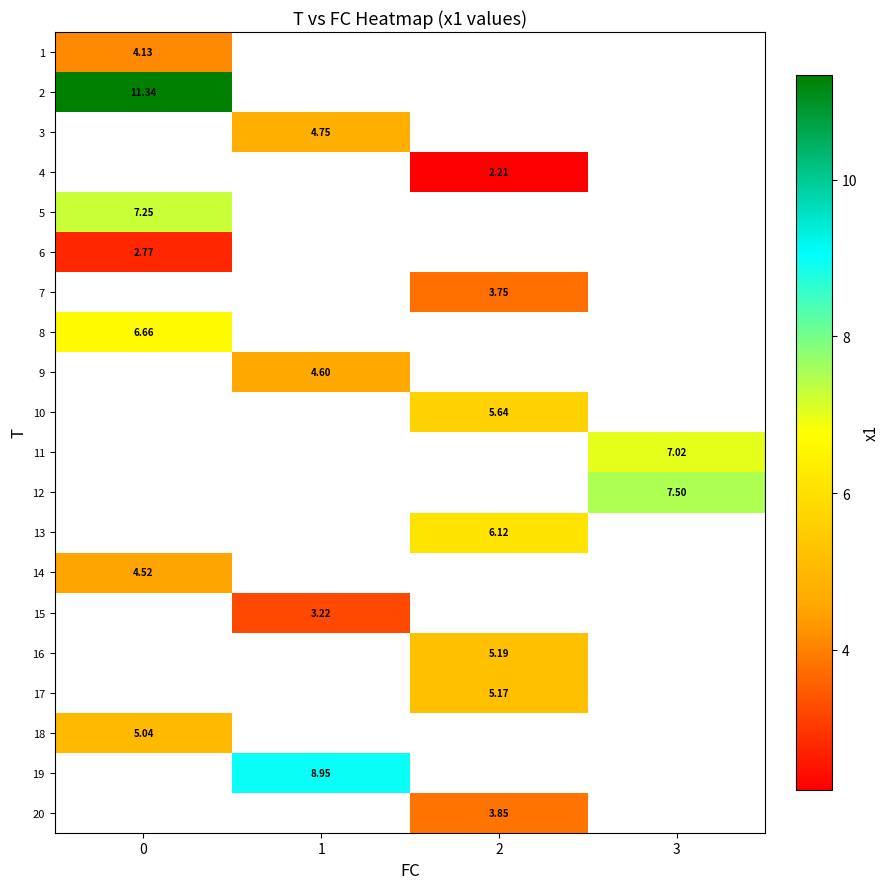

What is the minimum value shown in the chart?

2.2